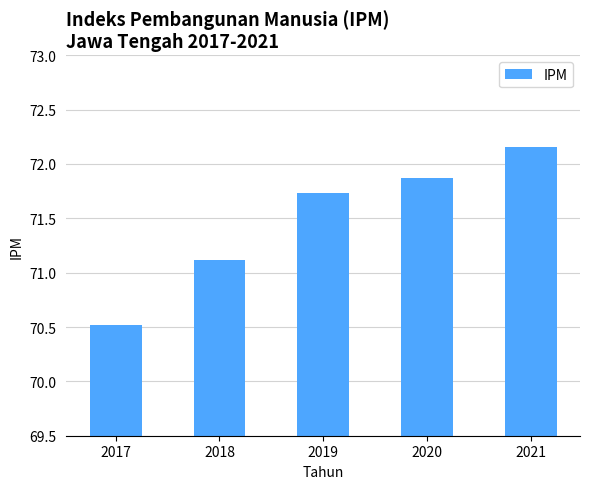

Between 2019 and 2018, which is larger?

2019